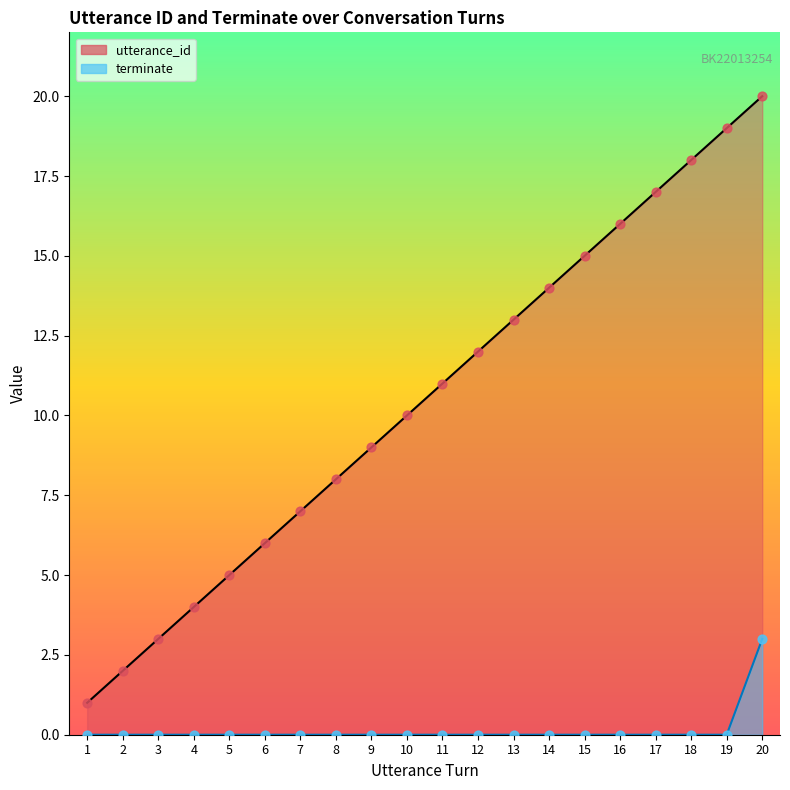

What are all the series names shown in the legend?

utterance_id, terminate